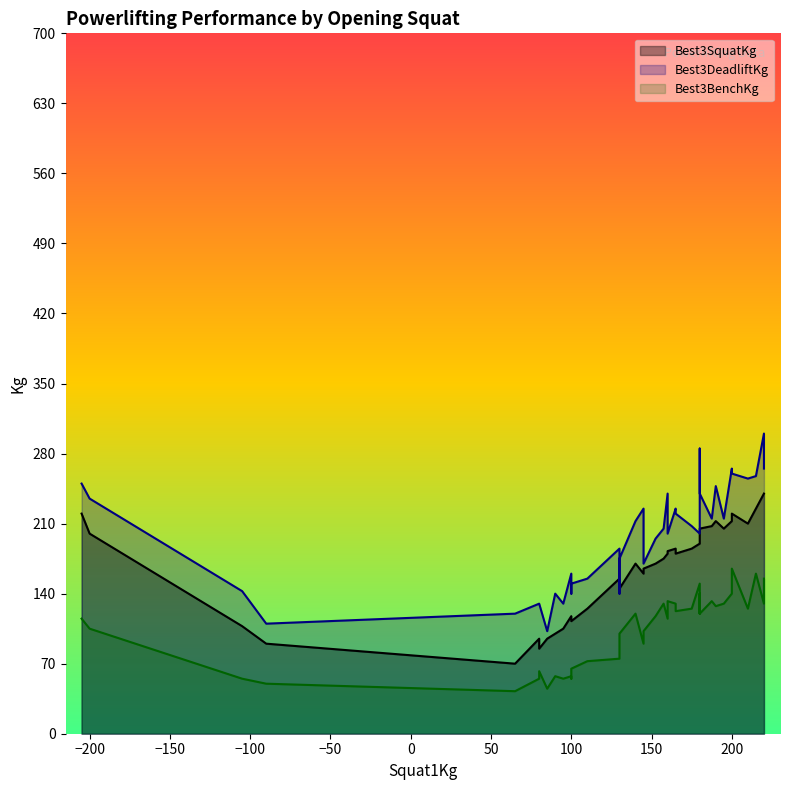

What is the smallest value displayed?

42.5